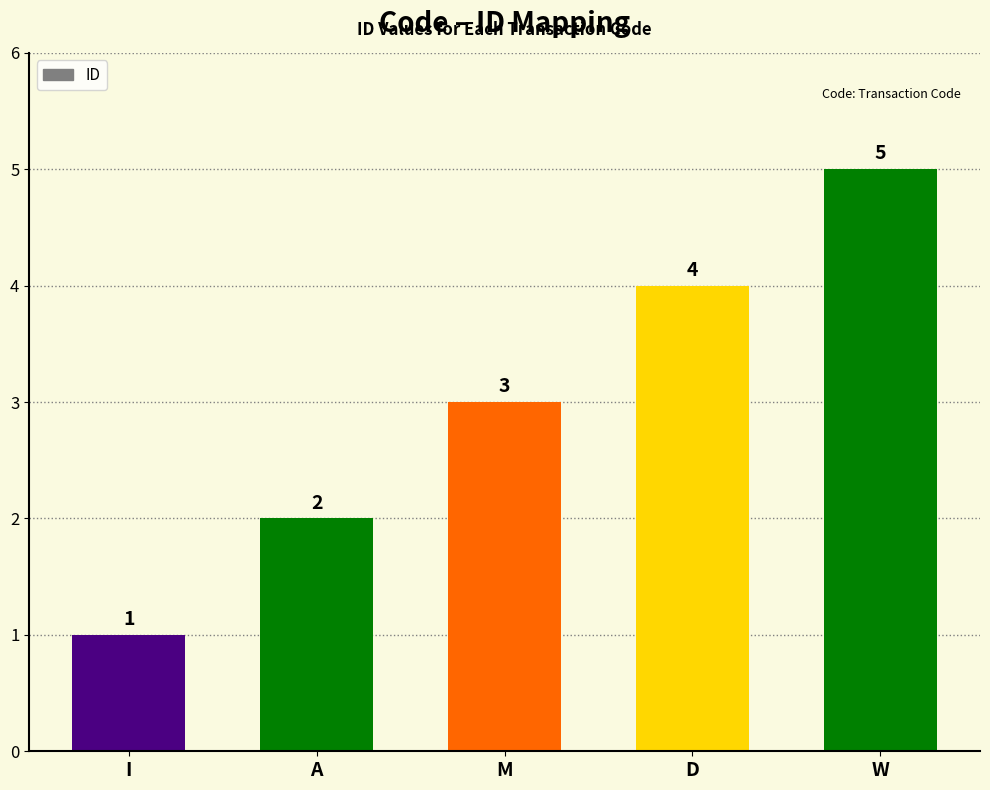

What is the label of the 1st bar from the left?

I